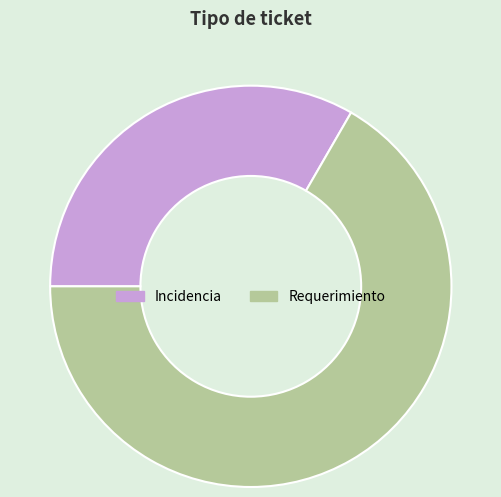

Rank the categories by value from highest to lowest.

Requerimiento, Incidencia